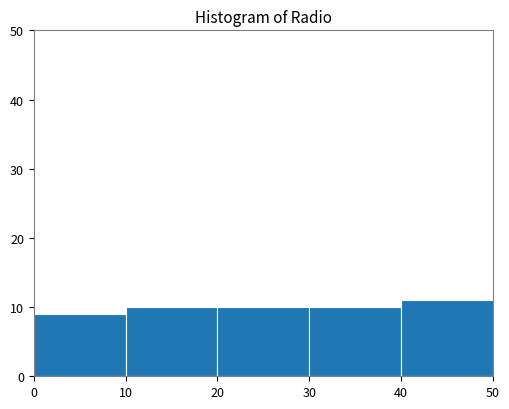

How tall is the bar that spans 20 to 30 on the x-axis? The values are not printed on the chart, so give them approximately, as read against the axis.

10